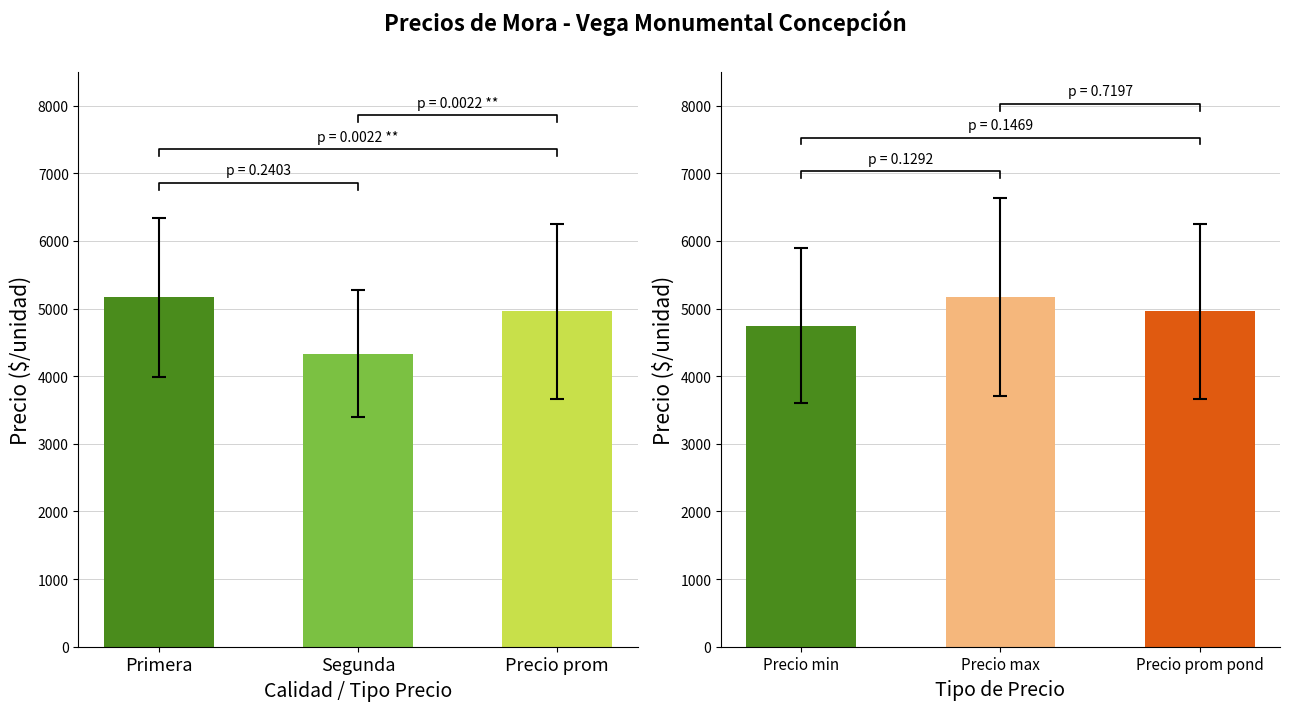

The value at Precio prom is 1085.7. True or false?

False